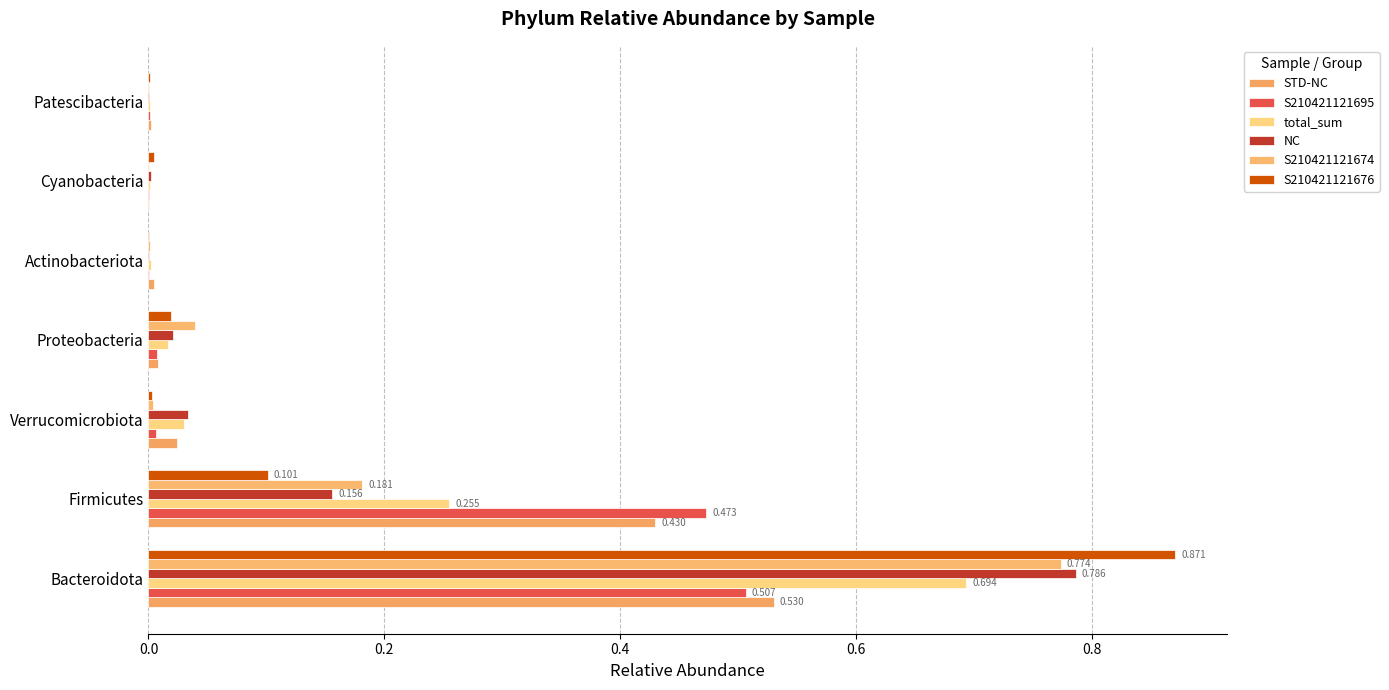

Count the number of data series in this chart.

6